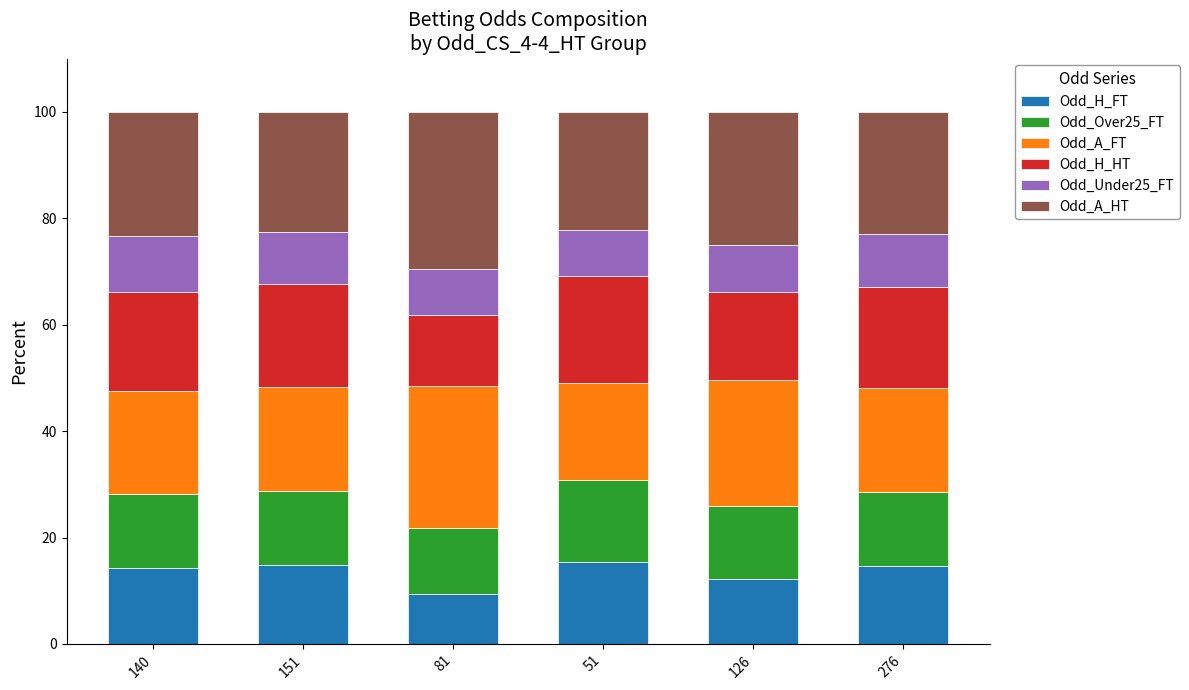

How many categories are shown in the chart?

6